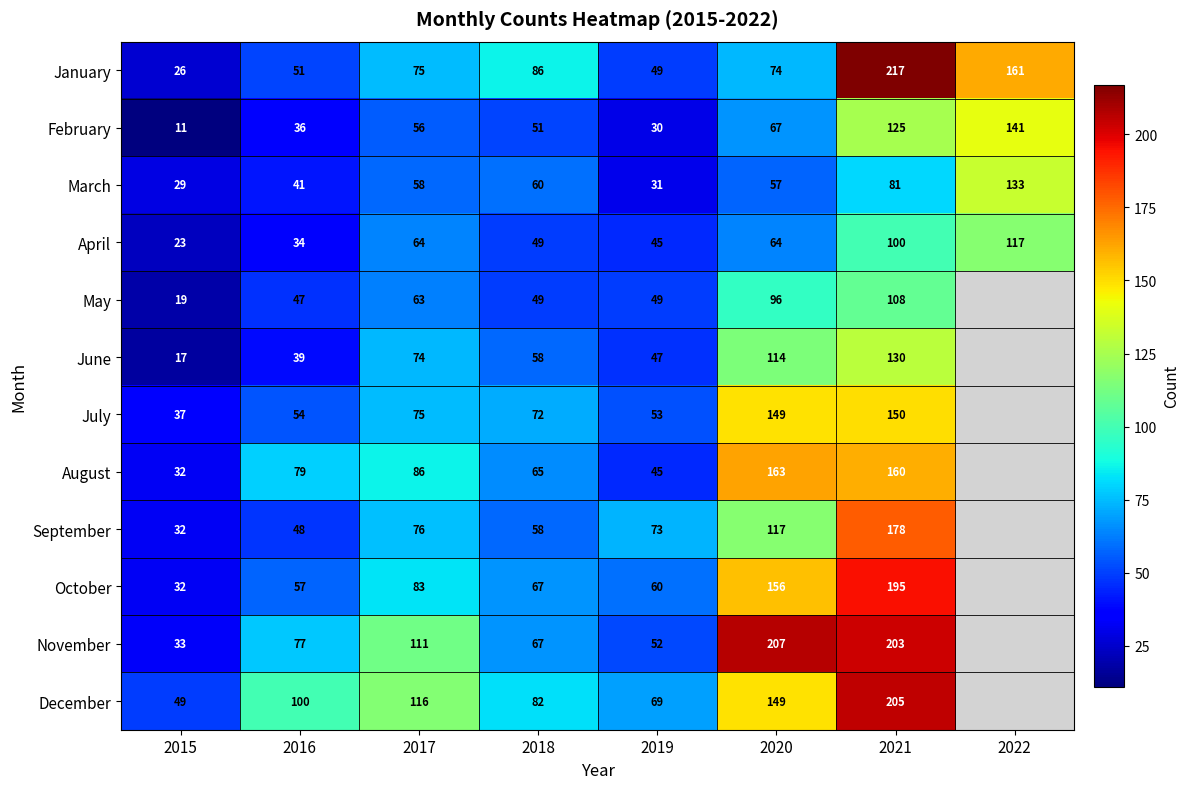

Rank the categories by February value from highest to lowest.

2022, 2021, 2020, 2017, 2018, 2016, 2019, 2015